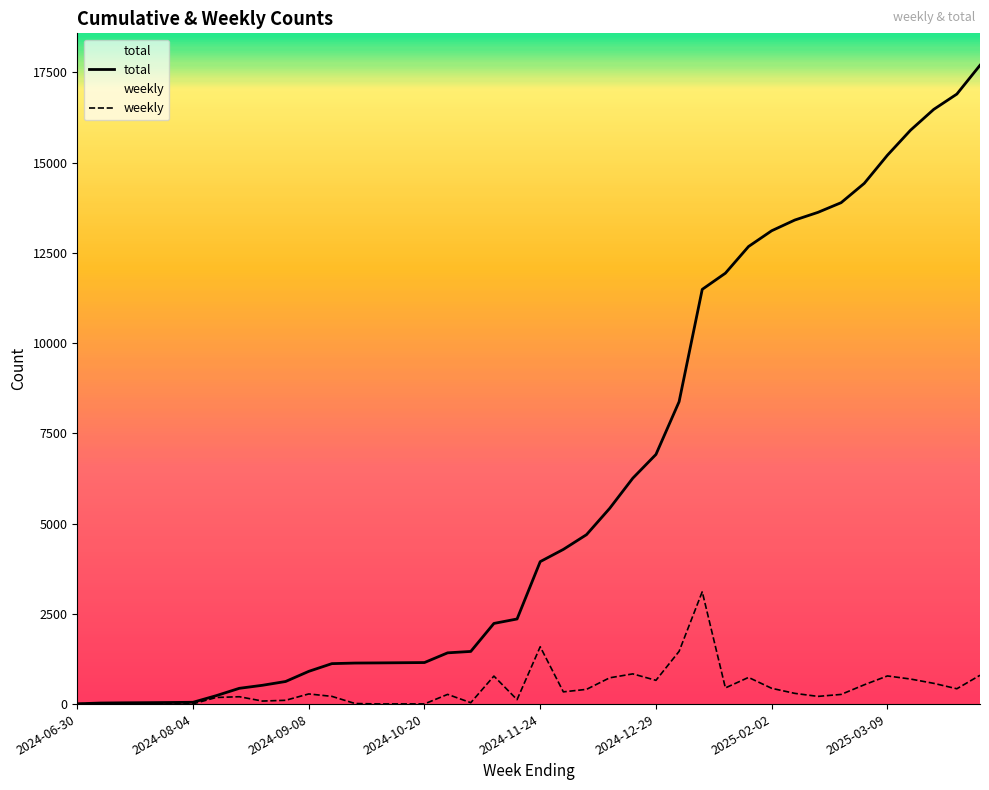

Rank the series by their average value, from highest to lowest.

total, weekly